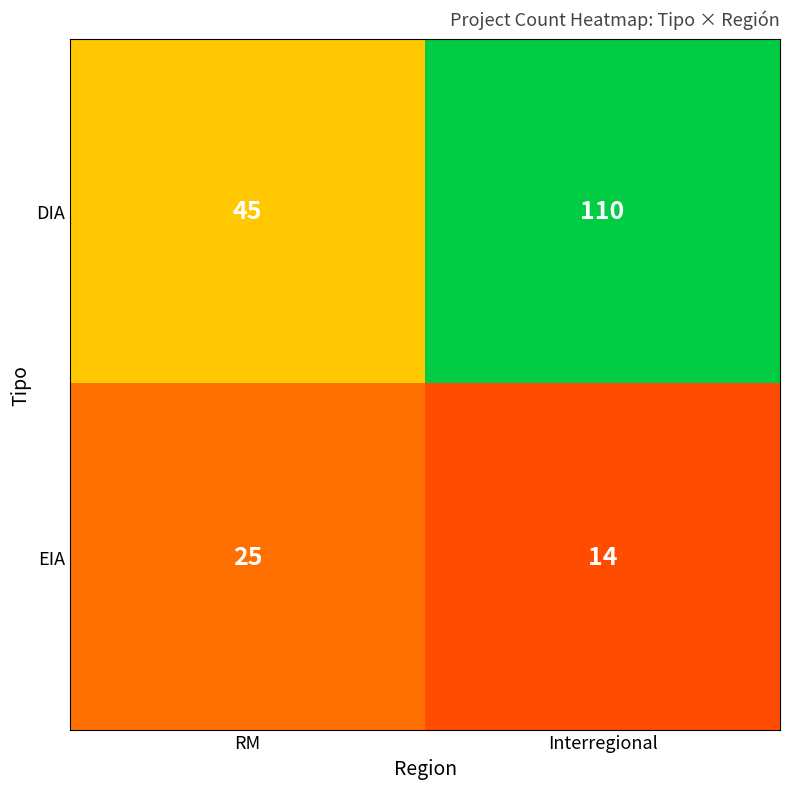

Between RM and Interregional, which series saw the biggest shift?

DIA